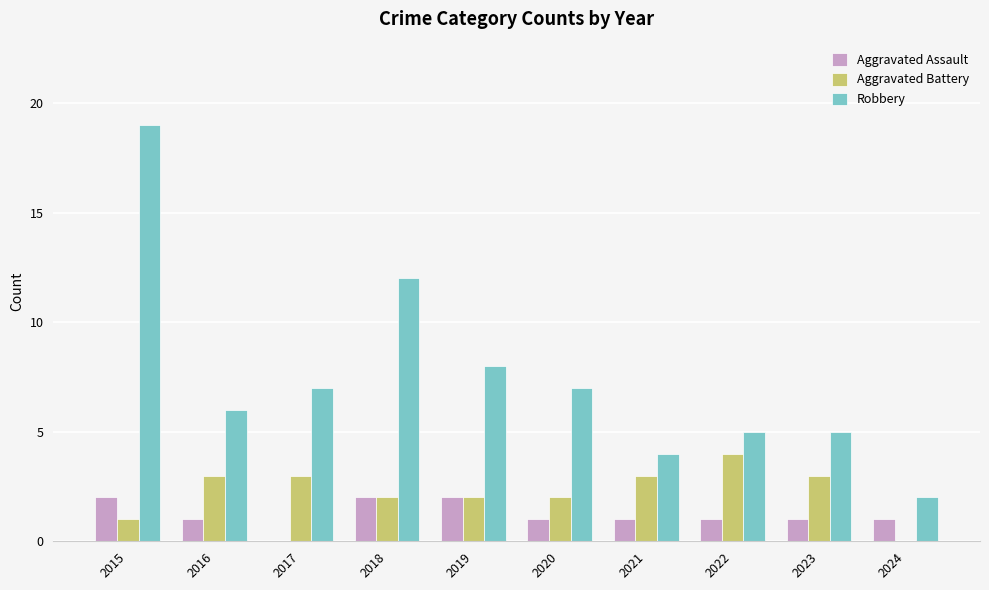

Reading left to right, extract all data points from this chart.

Aggravated Assault: 2	1	0	2	2	1	1	1	1	1
Aggravated Battery: 1	3	3	2	2	2	3	4	3	0
Robbery: 19	6	7	12	8	7	4	5	5	2